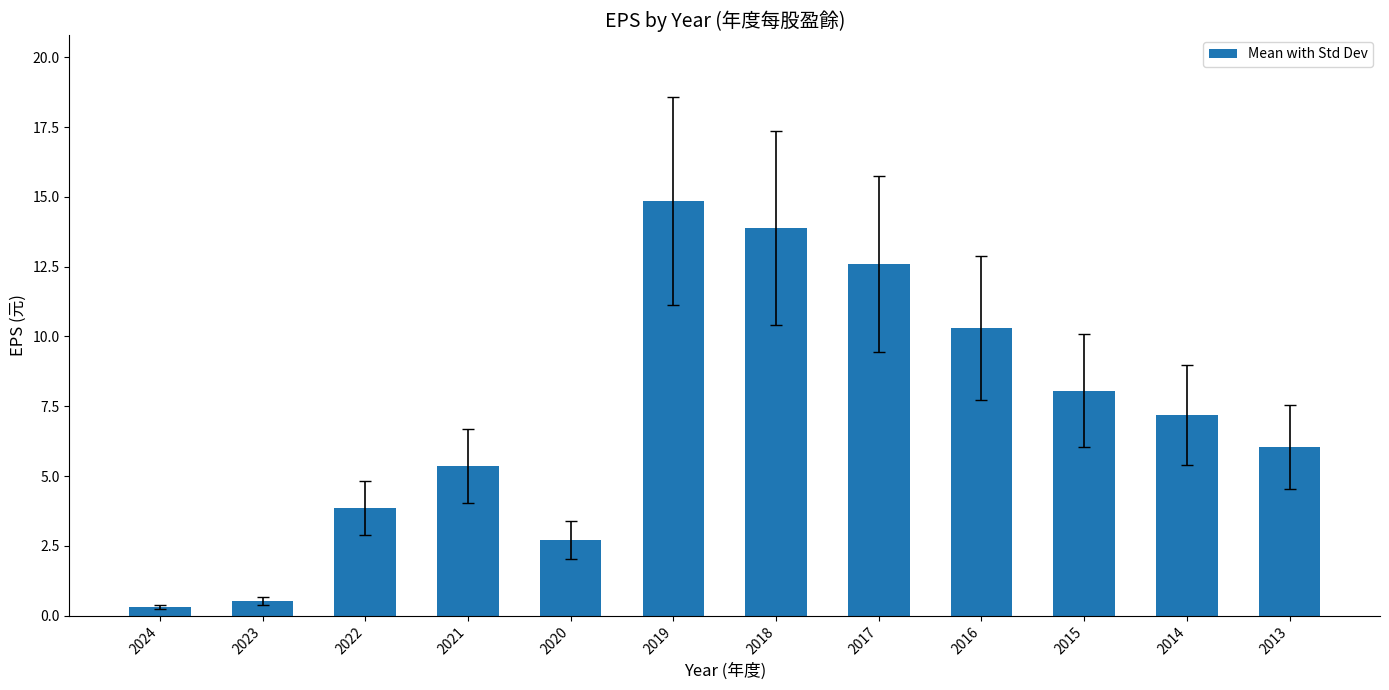

The chart shows a value of 14.9 at 2019. True or false?

True